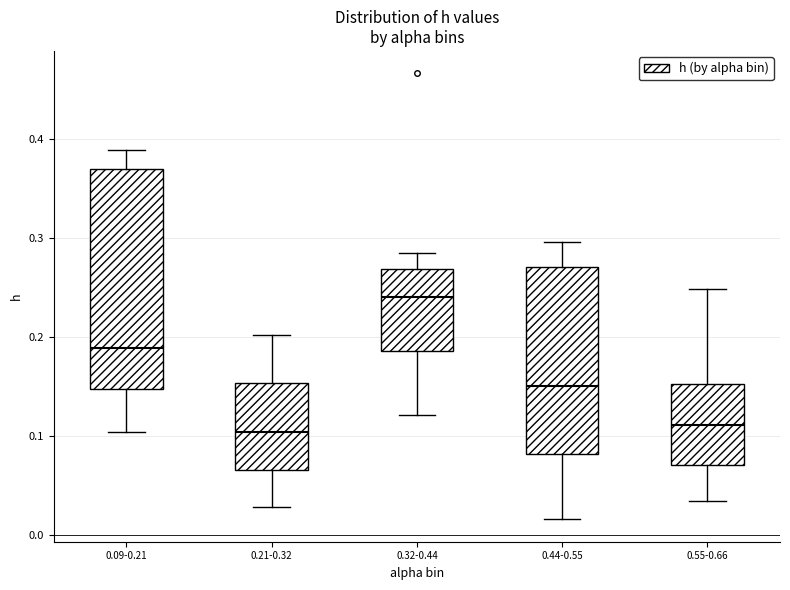

Where does the lower whisker of the box for 0.44-0.55 end on the y-axis? The values are not printed on the chart, so give them approximately, as read against the axis.

0.02